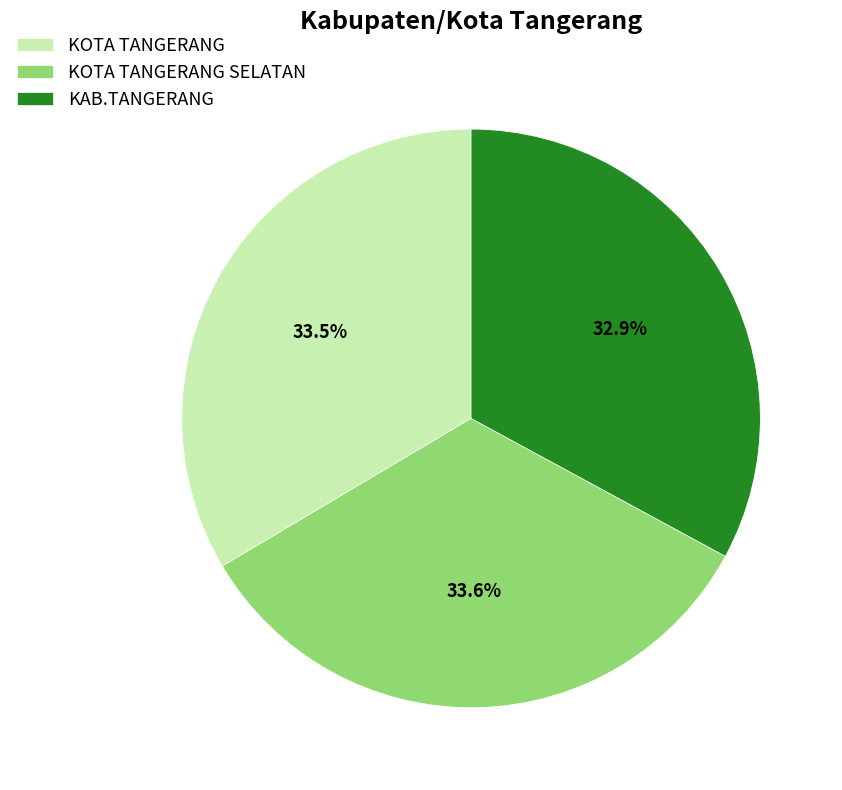

Does KOTA TANGERANG SELATAN represent more than half of the total?

No